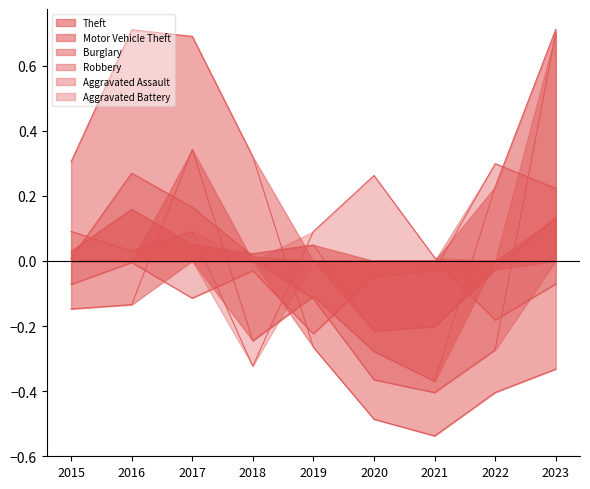

What is the difference between the maximum and minimum values in the Aggravated Battery series?

0.6